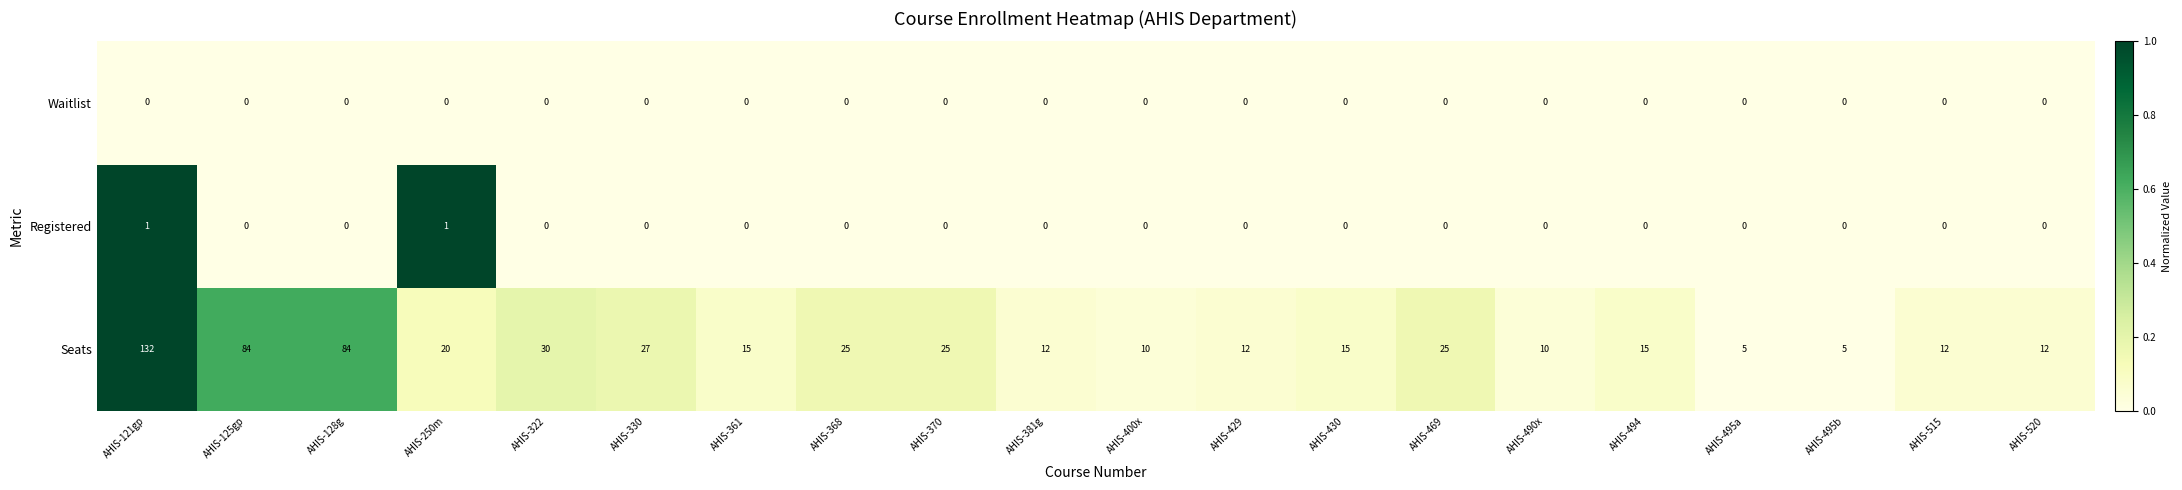

What is the difference between the maximum and second lowest values in the Seats series?

127